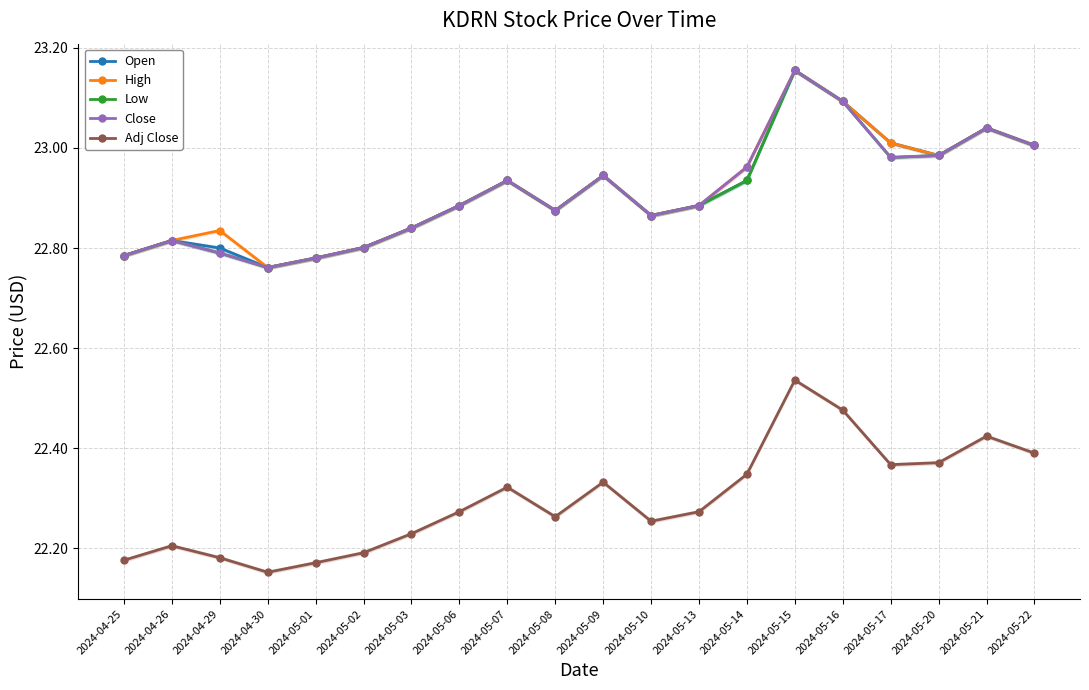

What value does the High series have at 2024-05-07?

22.9